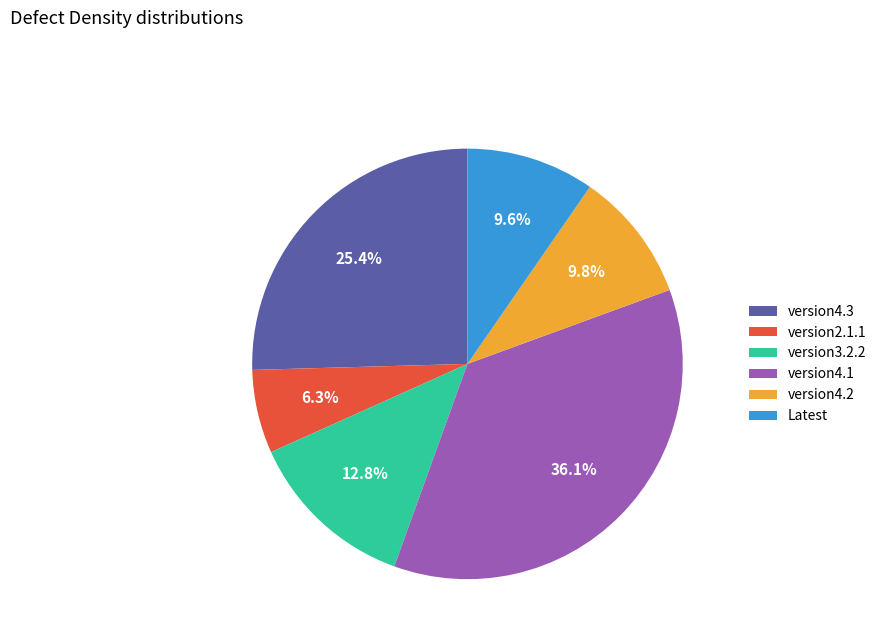

How many slices are in this pie chart?

6